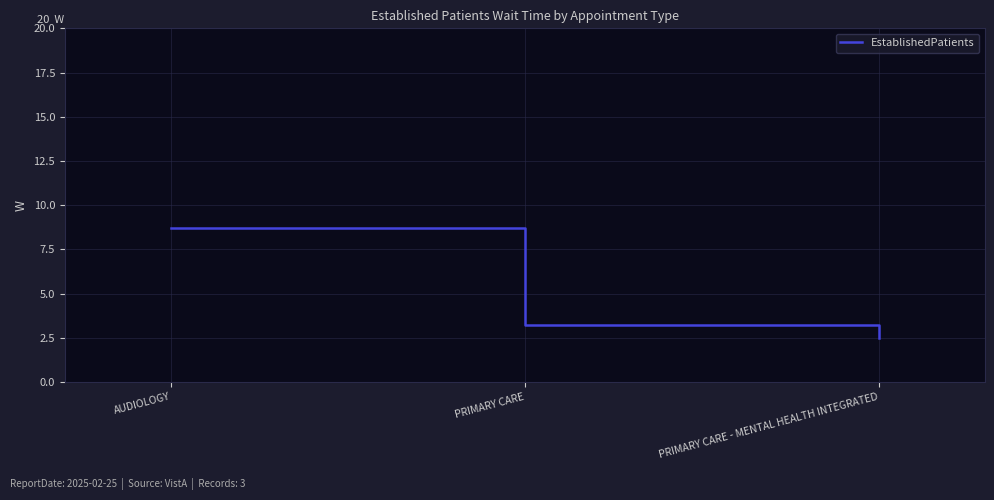

List the labels in order of value, largest first.

AUDIOLOGY, PRIMARY CARE, PRIMARY CARE - MENTAL HEALTH INTEGRATED